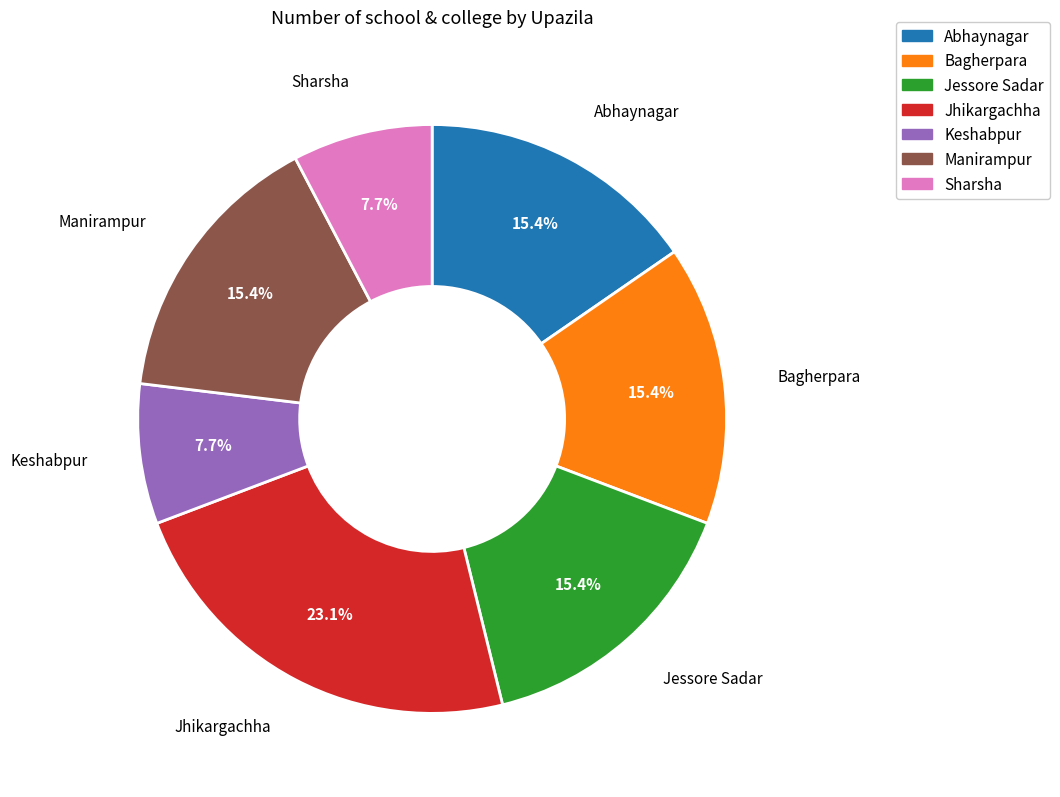

Between Sharsha and Abhaynagar, which is larger?

Abhaynagar